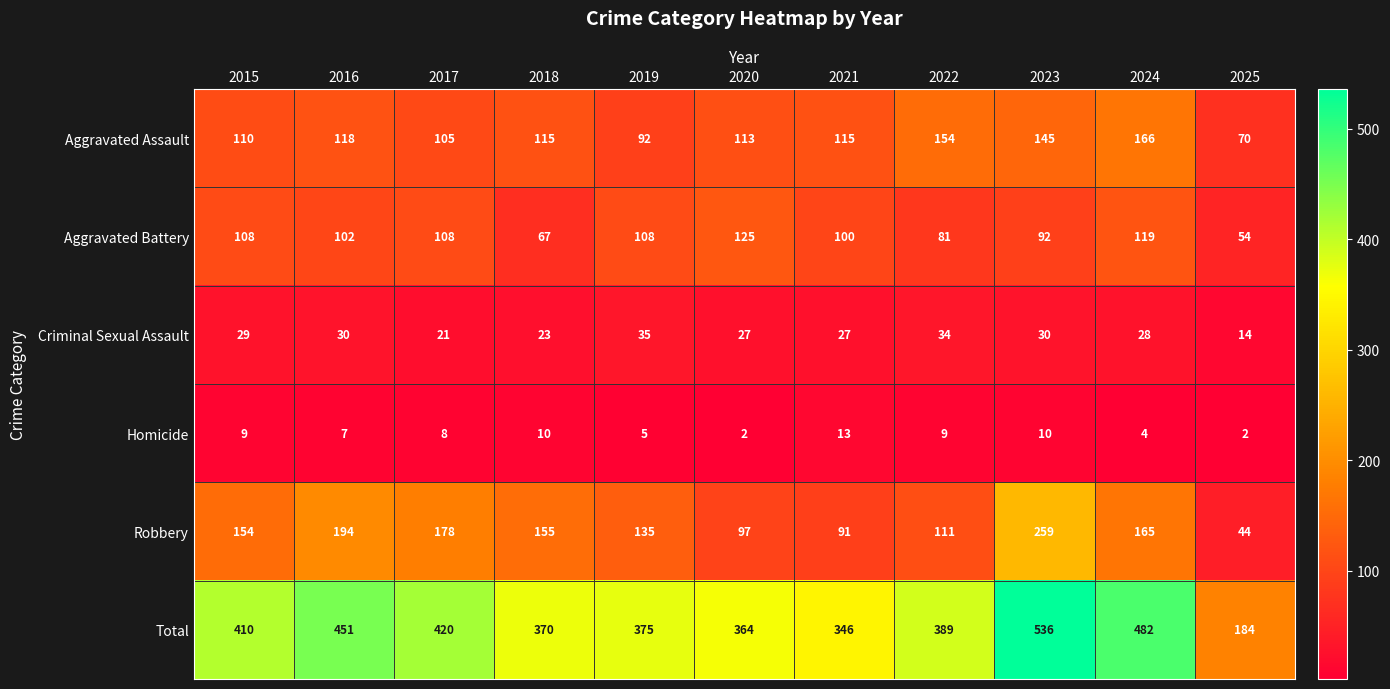

True or false: Homicide has a value of 7 at 2016.

True